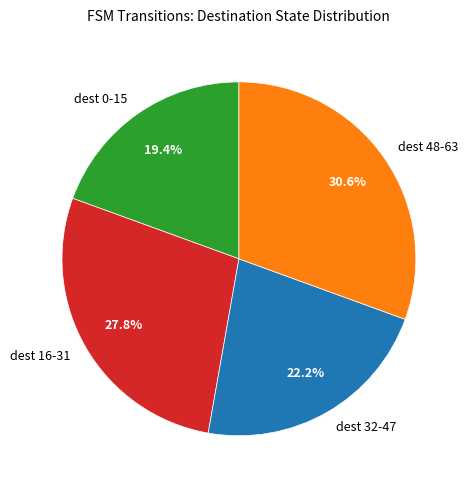

Which category has the biggest portion of the pie?

dest 48-63